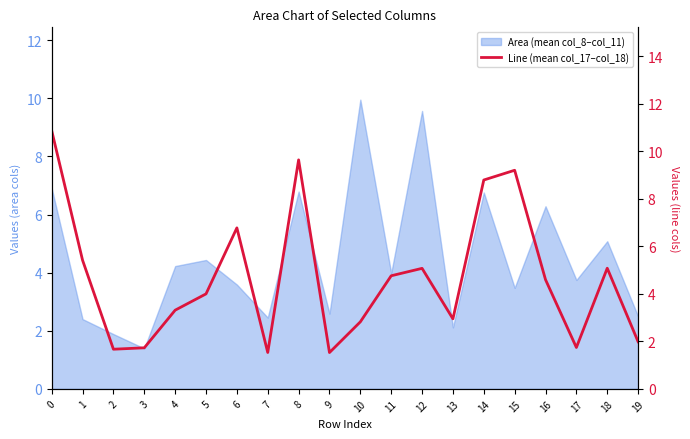

Is it true that the value at 6 is 3.2?

False